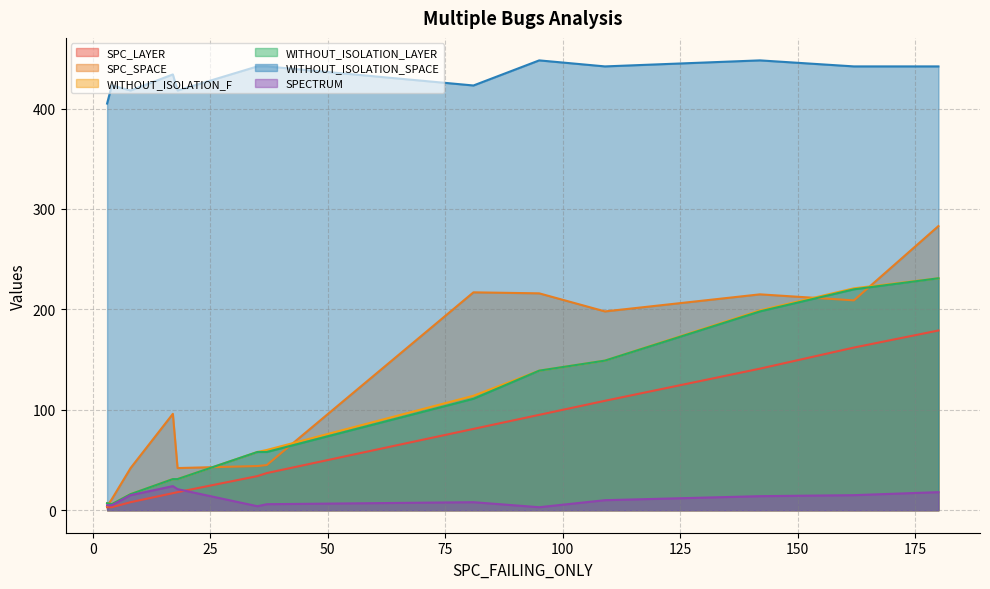

Where is the first local minimum for WITHOUT_ISOLATION_F?

2